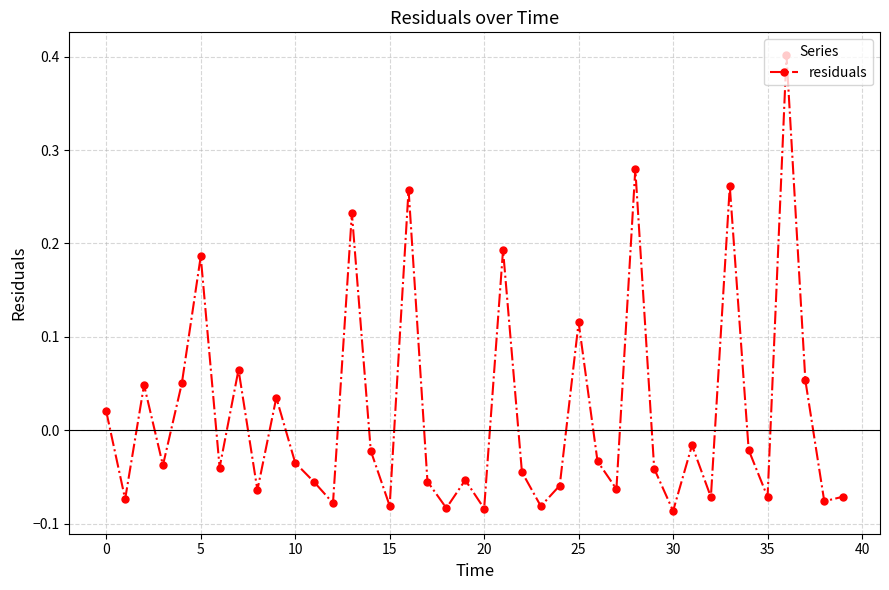

How many interior local valleys (lower than both neighbors) does the data have?

14